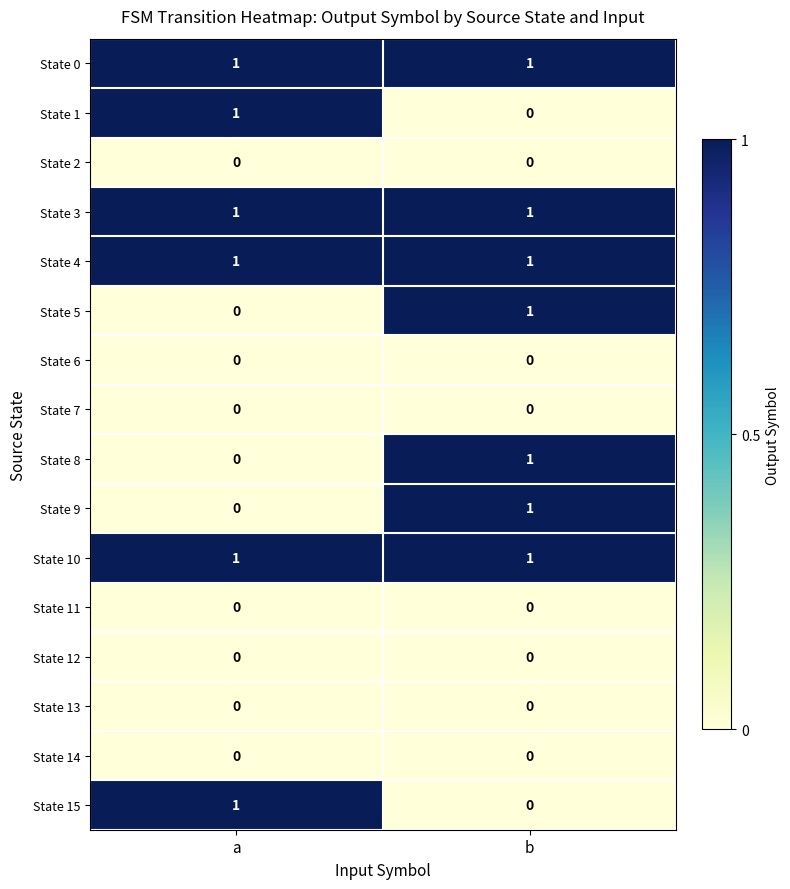

Which category has the highest value in the State 5 series?

b